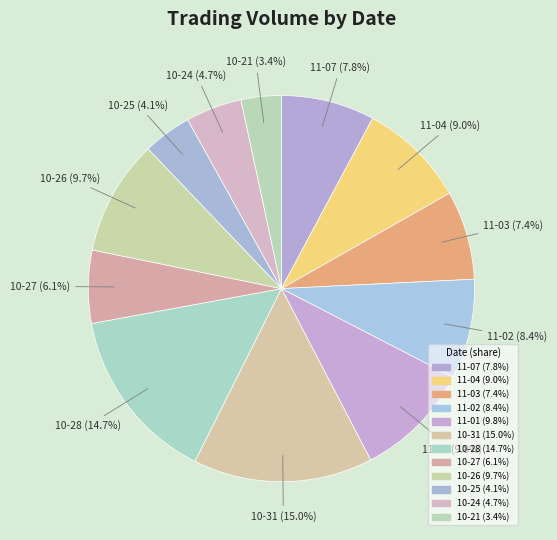

Count the number of slices in the pie.

12